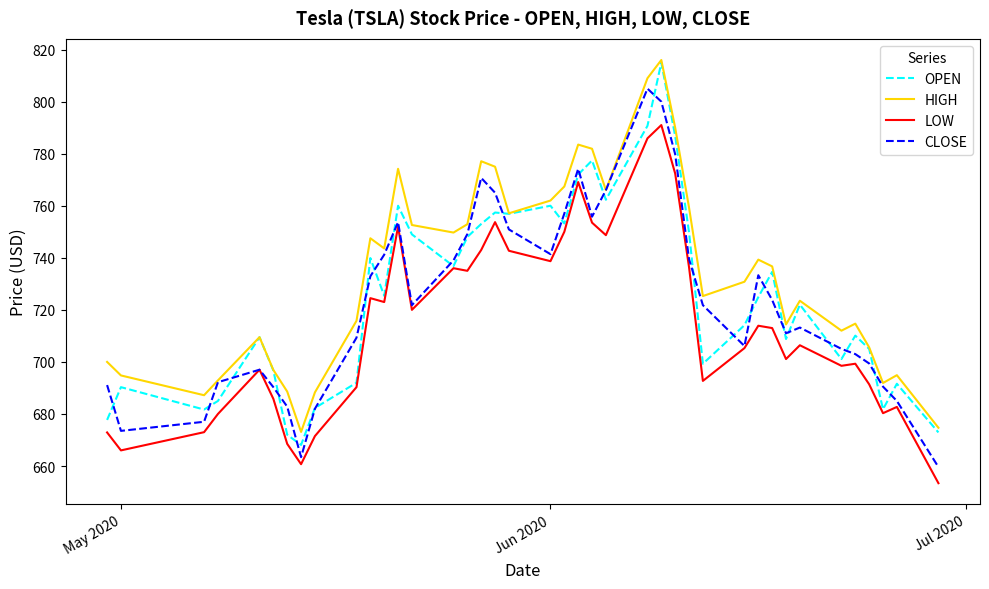

What is the average value of the LOW series?

714.5